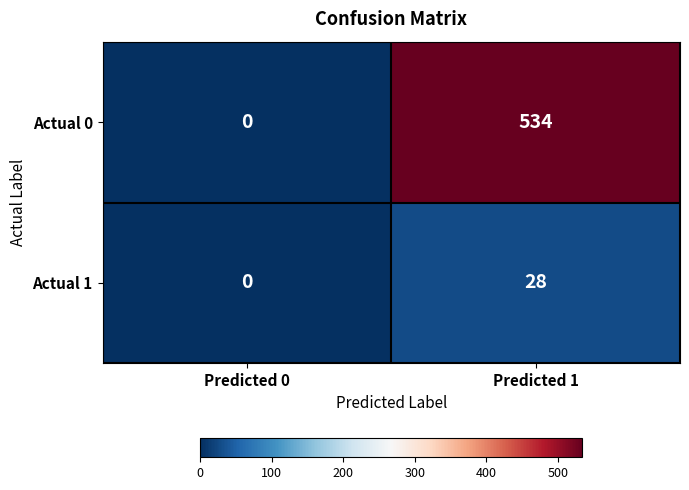

What is the average value of the Actual 1 series?

14